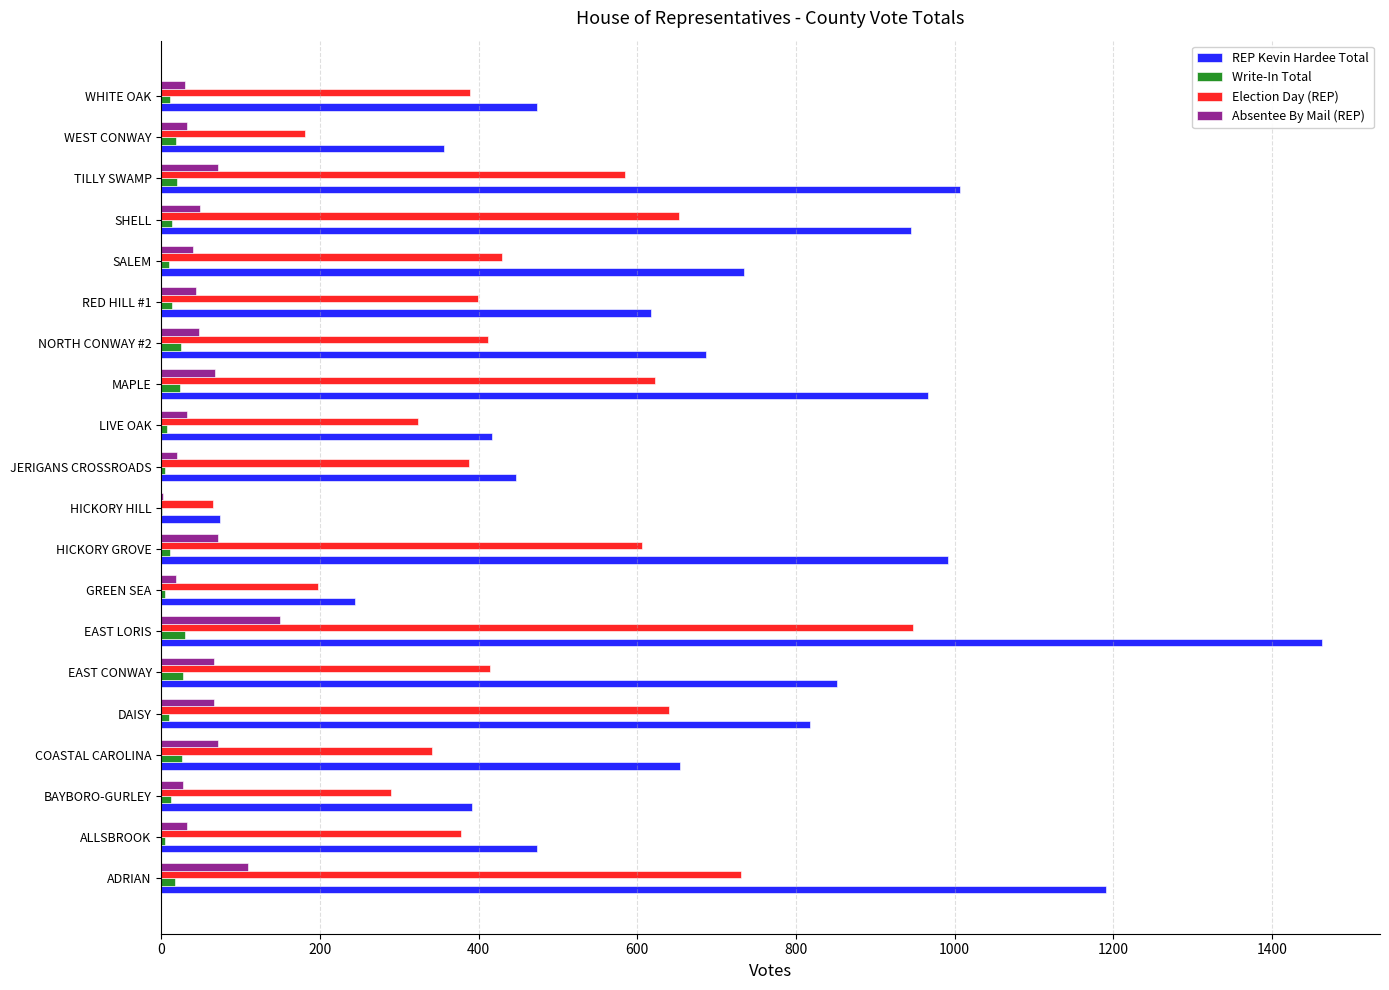

Is the value of REP Kevin Hardee Total at EAST LORIS greater than the value of Write-In Total at WHITE OAK?

Yes